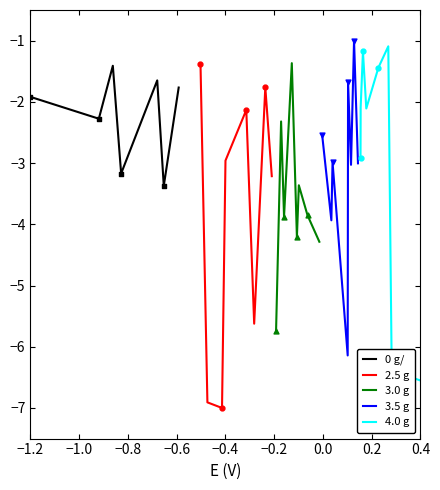

What is the total value across all series at 0.2?

-18.8